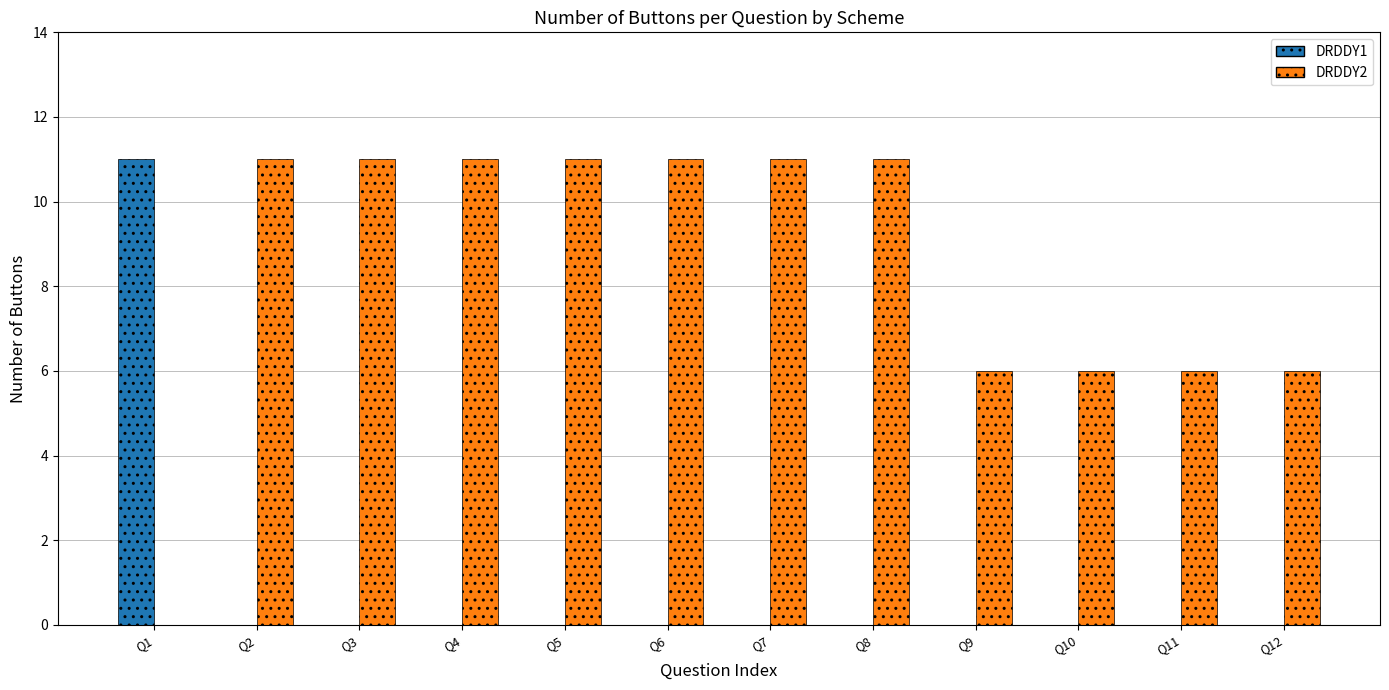

Rank the categories by DRDDY1 value from highest to lowest.

Q1, Q2, Q3, Q4, Q5, Q6, Q7, Q8, Q9, Q10, Q11, Q12